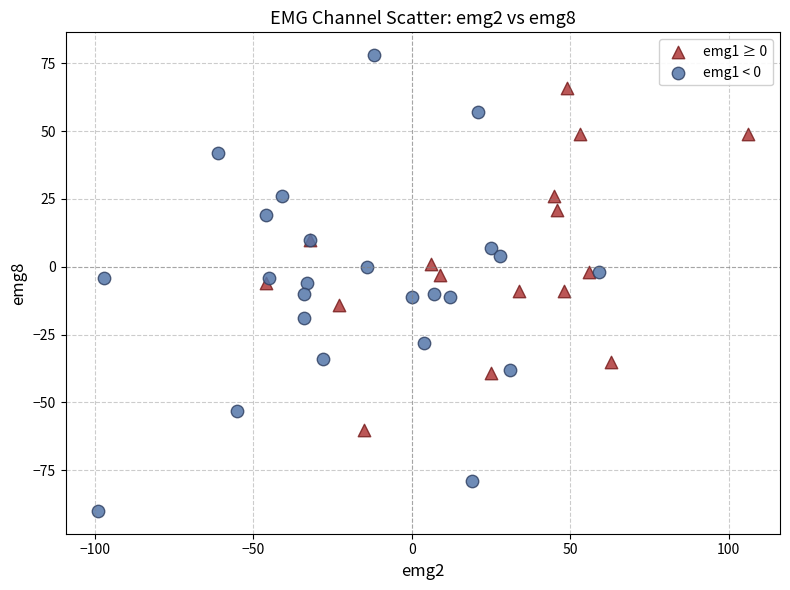

Which series reaches the minimum Y coordinate?

emg1 < 0